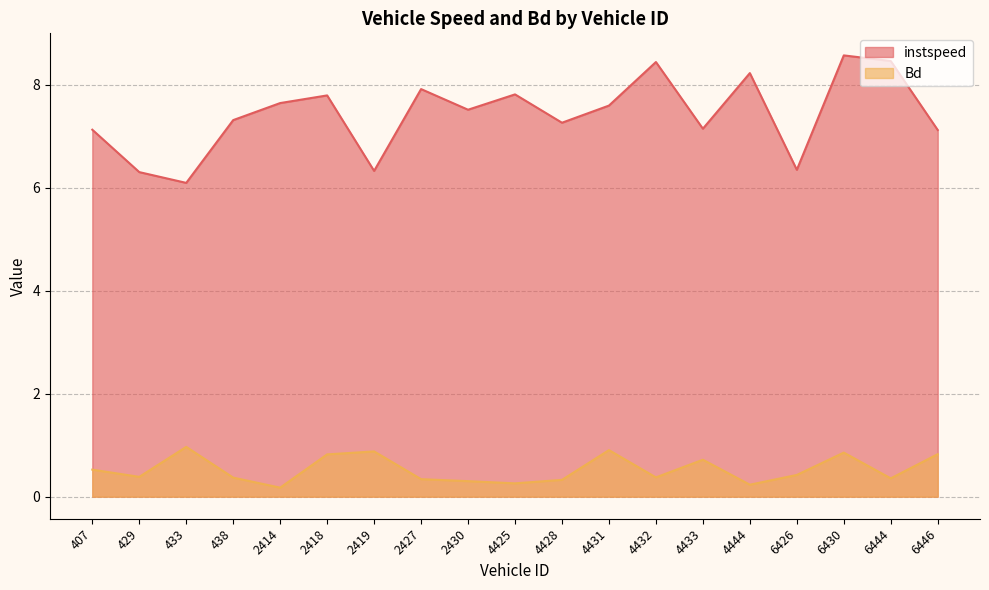

At which label does instspeed reach its minimum?

433